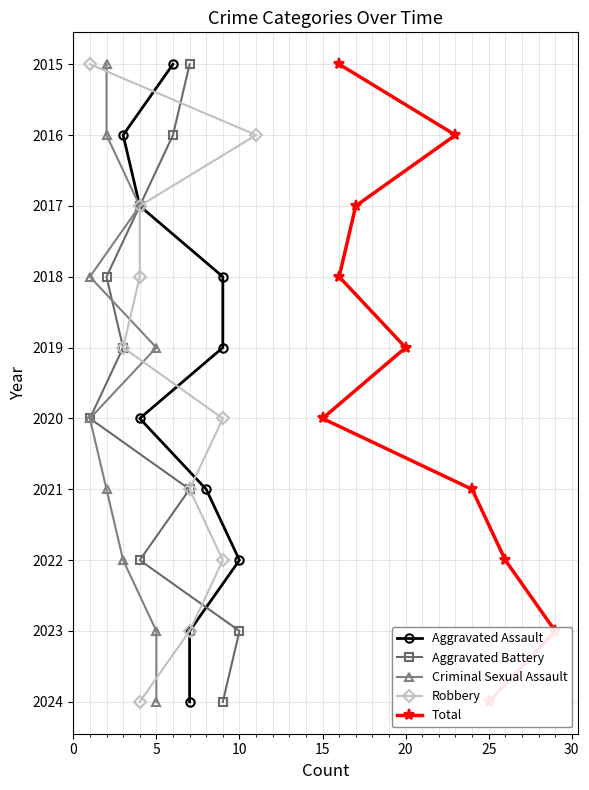

Count the number of categories in the chart.

10